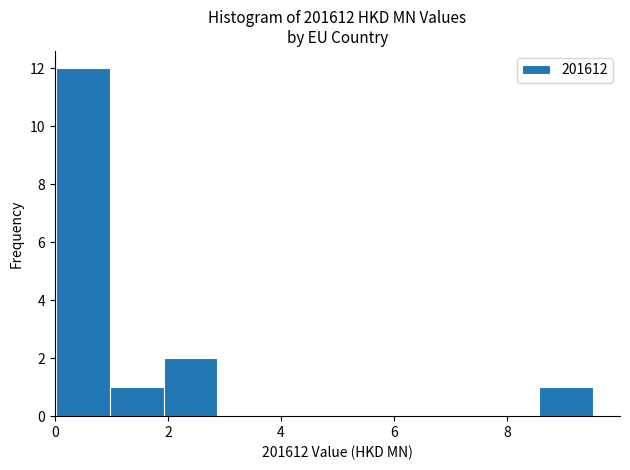

What is the height of the bar covering 1.0 to 2.0 on the x-axis? Neither the bar edges nor the heights are printed on the chart, so give them approximately, as read against the axes.

1